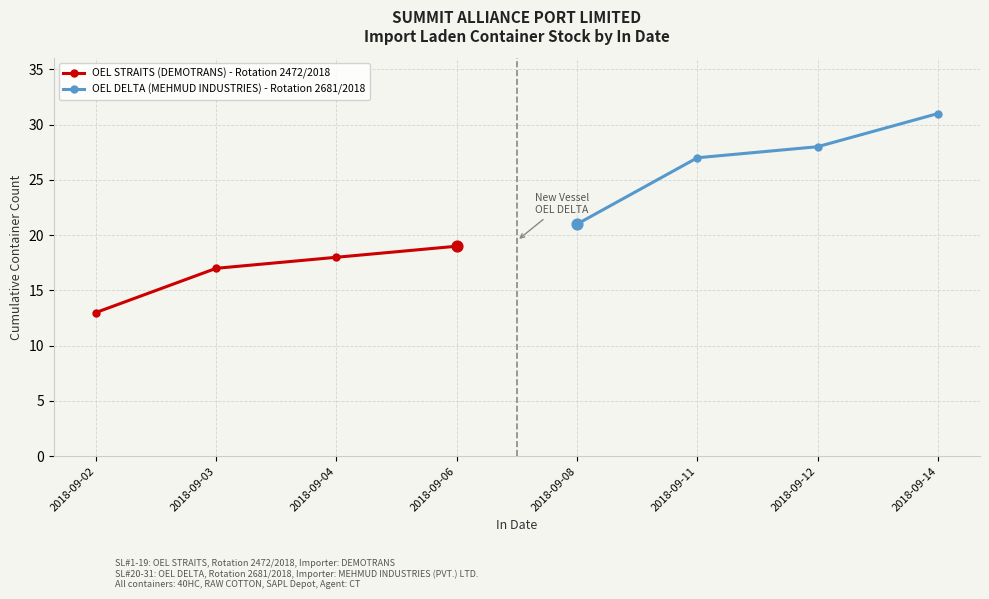

Is it true that OEL STRAITS (DEMOTRANS) - Rotation 2472/2018 equals 18 at 2018-09-04?

True